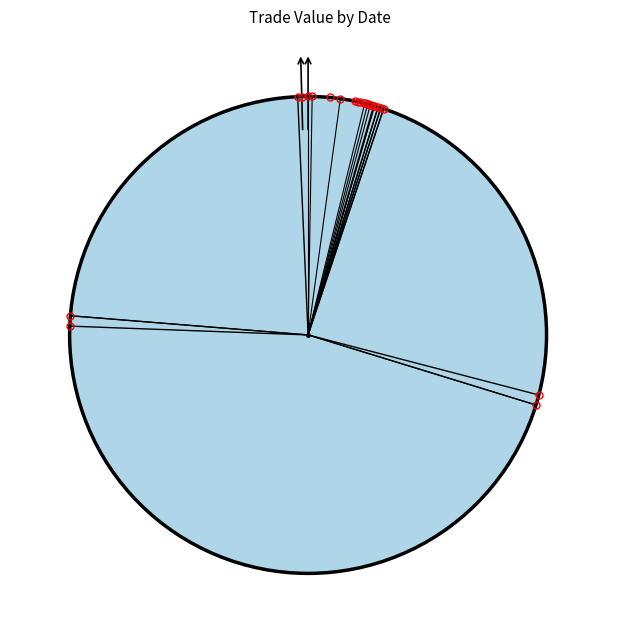

Rank the categories by value from lowest to highest.

2017-06-06, 2017-06-12, 2017-06-13, 2017-06-05, 2017-06-09, 2017-05-22, 2017-06-08, 2017-05-26, 2017-05-24, 2017-07-06, 2017-07-03, 2017-07-05